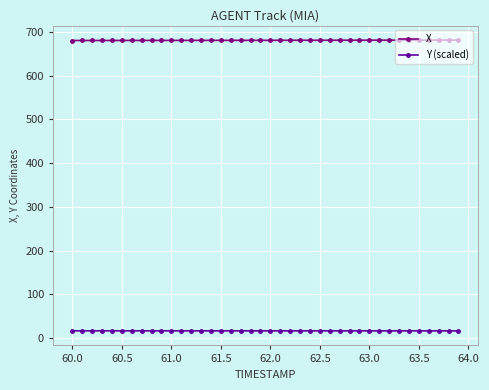

Rank the series by their maximum value, from highest to lowest.

X, Y (scaled)